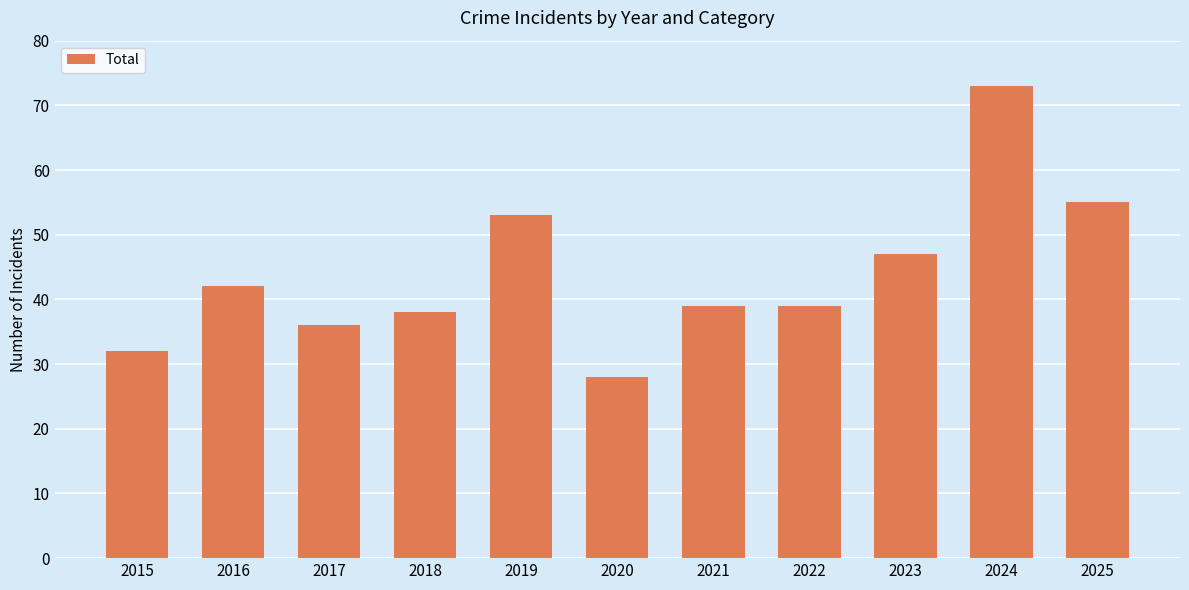

How many series are shown in this chart?

1